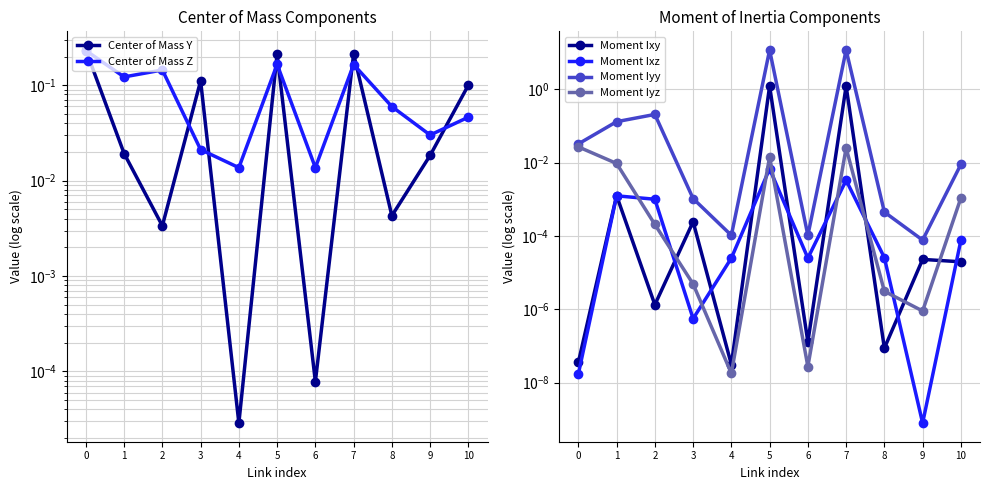

The value of Moment Ixz at 5 is 0.0. True or false?

False